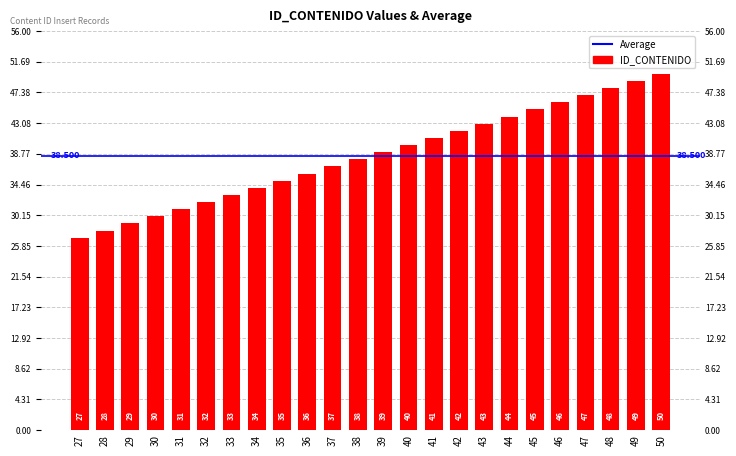

Are the bars grouped side by side (vs. stacked)?

No